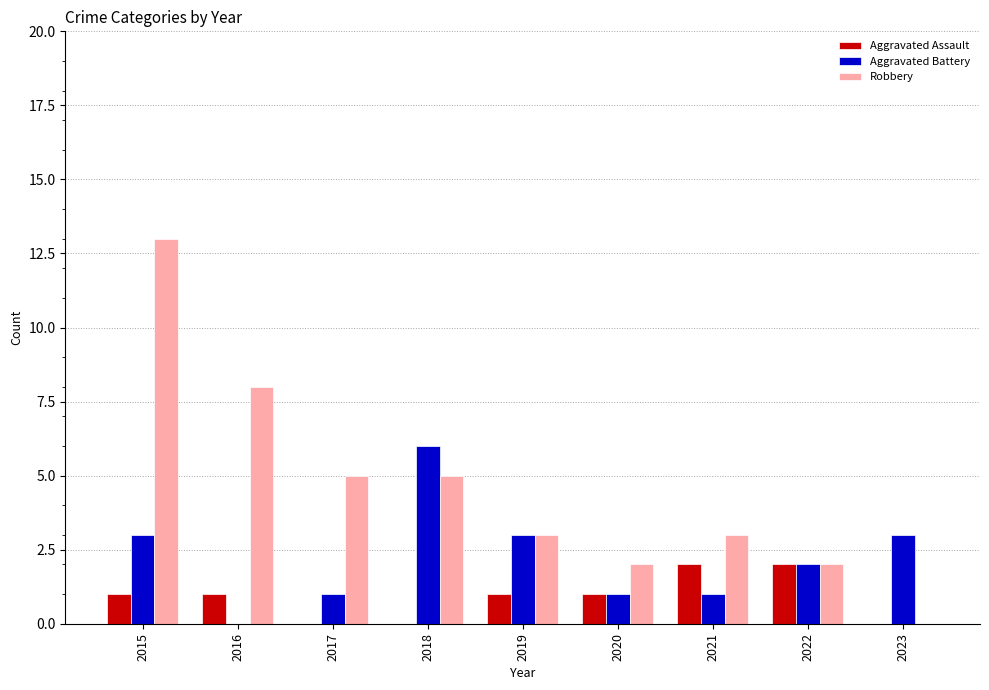

Where does the Aggravated Battery series first go above 2?

2015